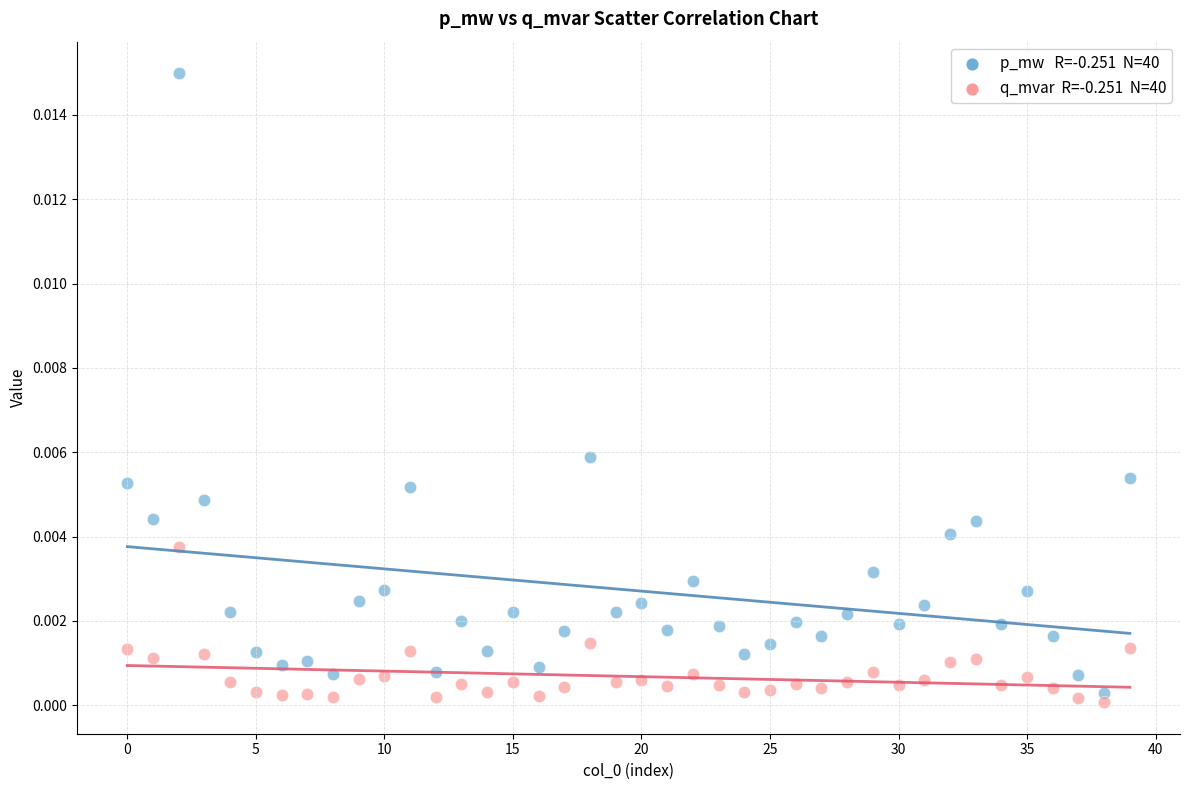

How many data points are displayed?

80